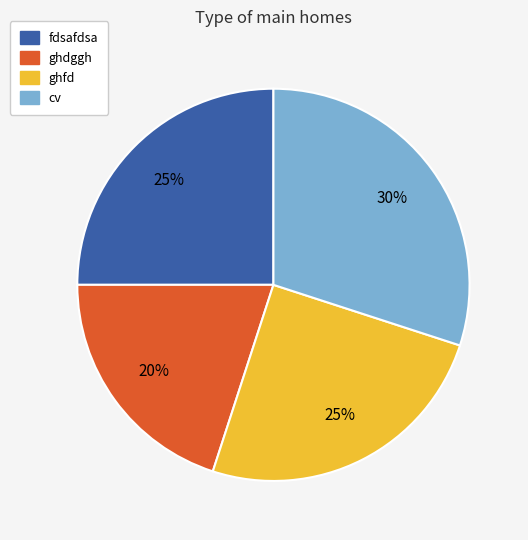

Which has a higher value, fdsafdsa or ghdggh?

fdsafdsa